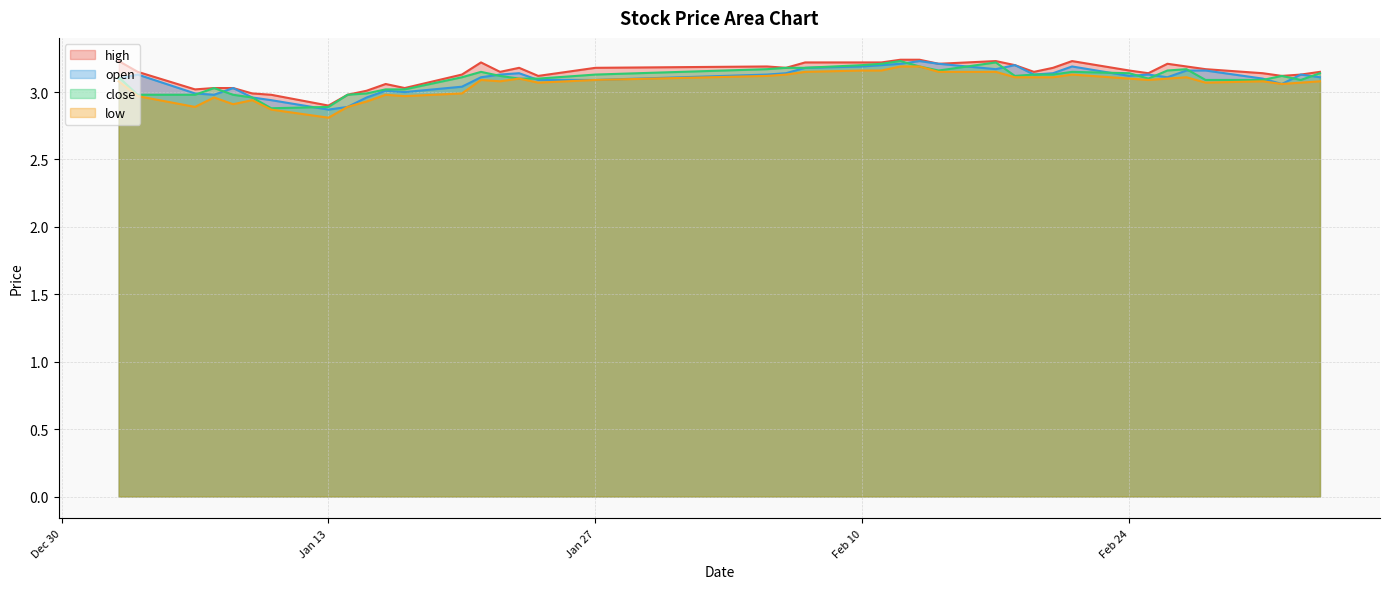

What is the label of the 24th point from the right?

2025-01-24